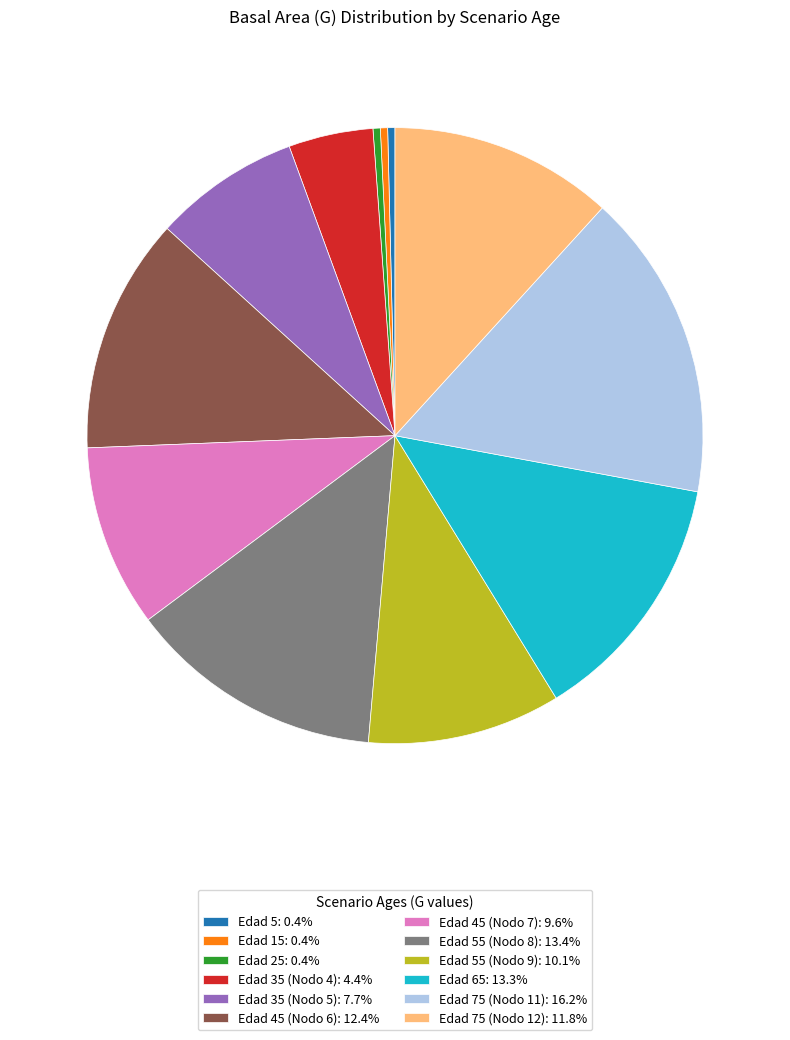

Is the sum of Edad 75 (Nodo 11): 16.2% and Edad 15: 0.4% greater than half?

No